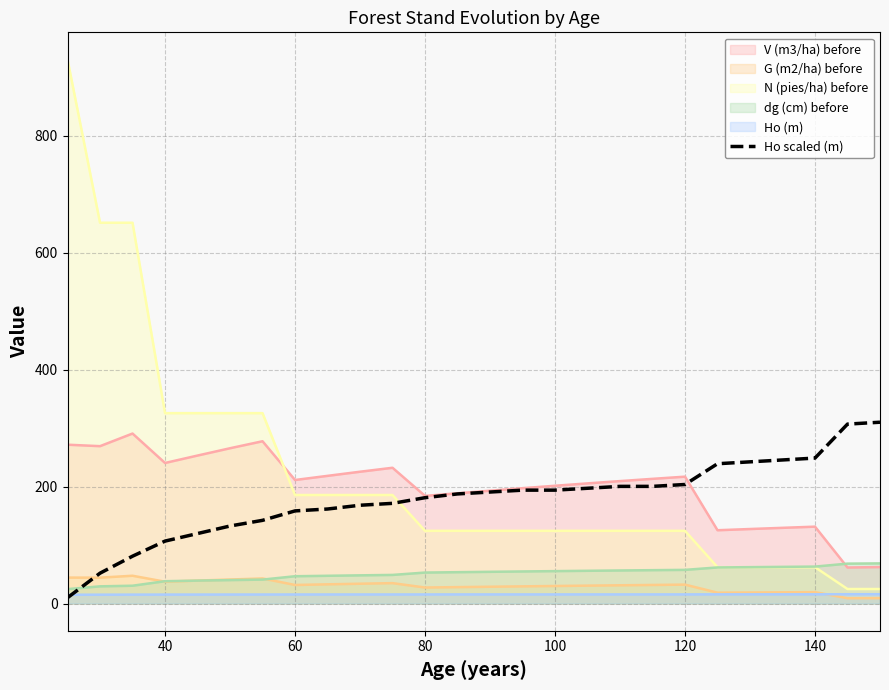

Is it true that V (m3/ha) before equals 184.0 at 80?

True